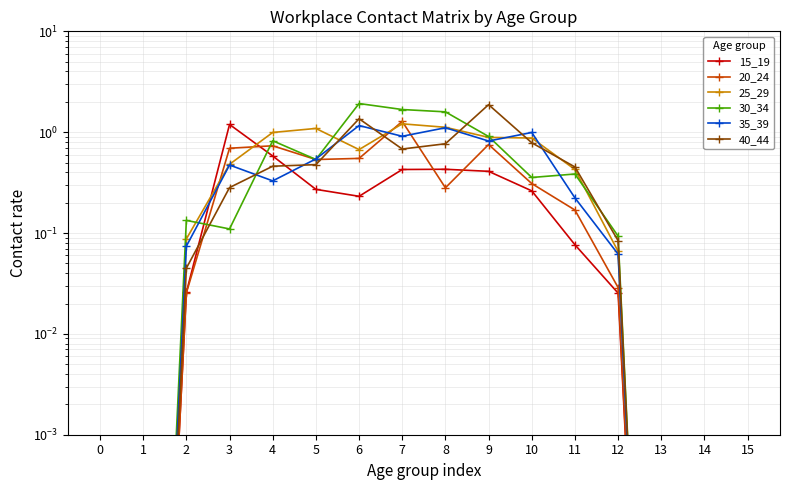

Is it true that 20_24 equals 1.1 at 9?

False